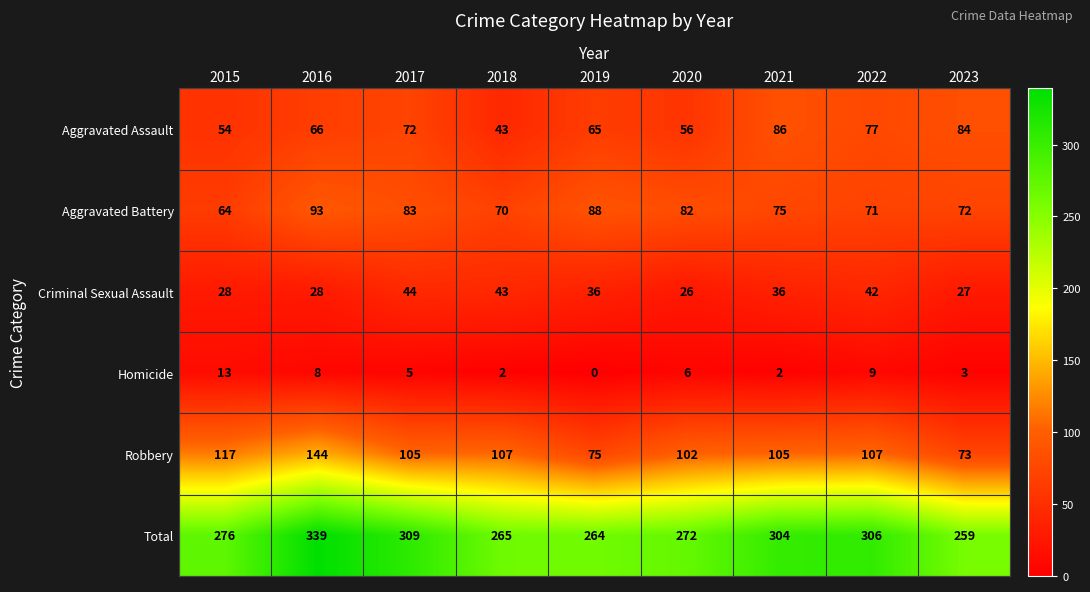

At how many categories does at least one series exceed 215?

9